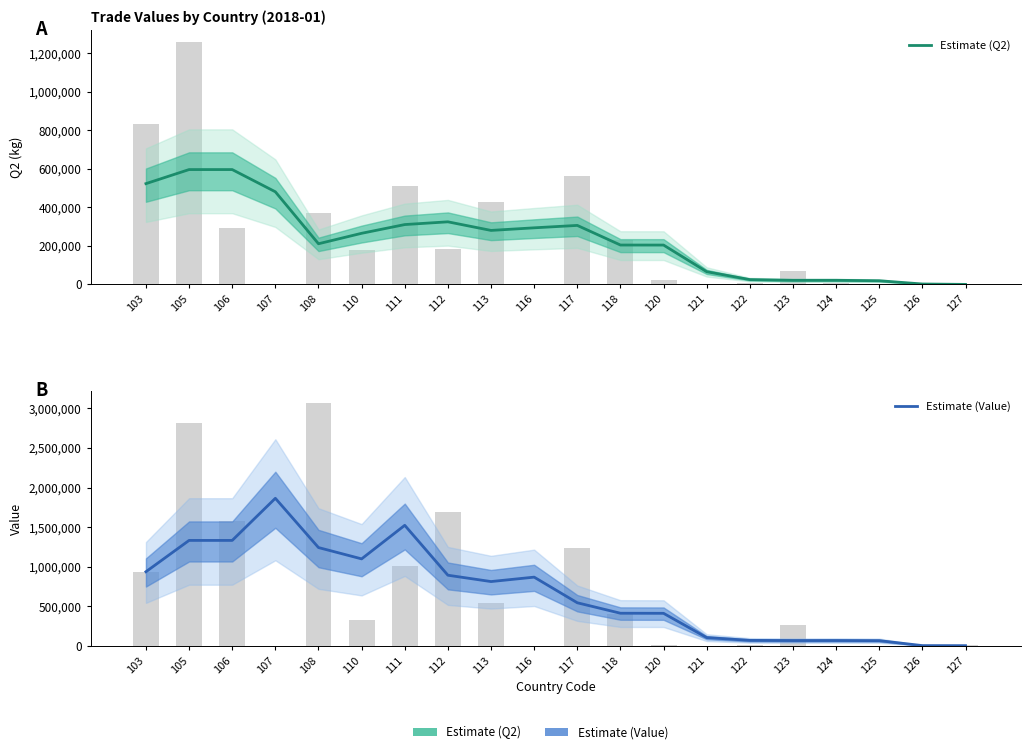

Which has a higher value, 103 or 117?

103